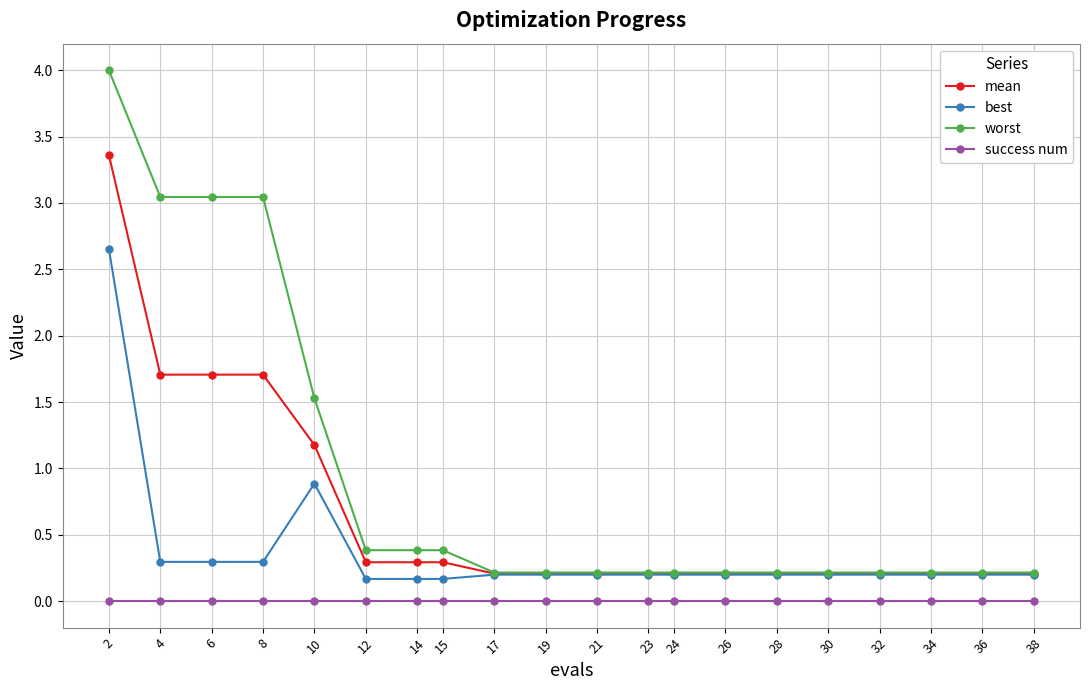

Is the value of success num at 30 greater than the value of worst at 14?

No